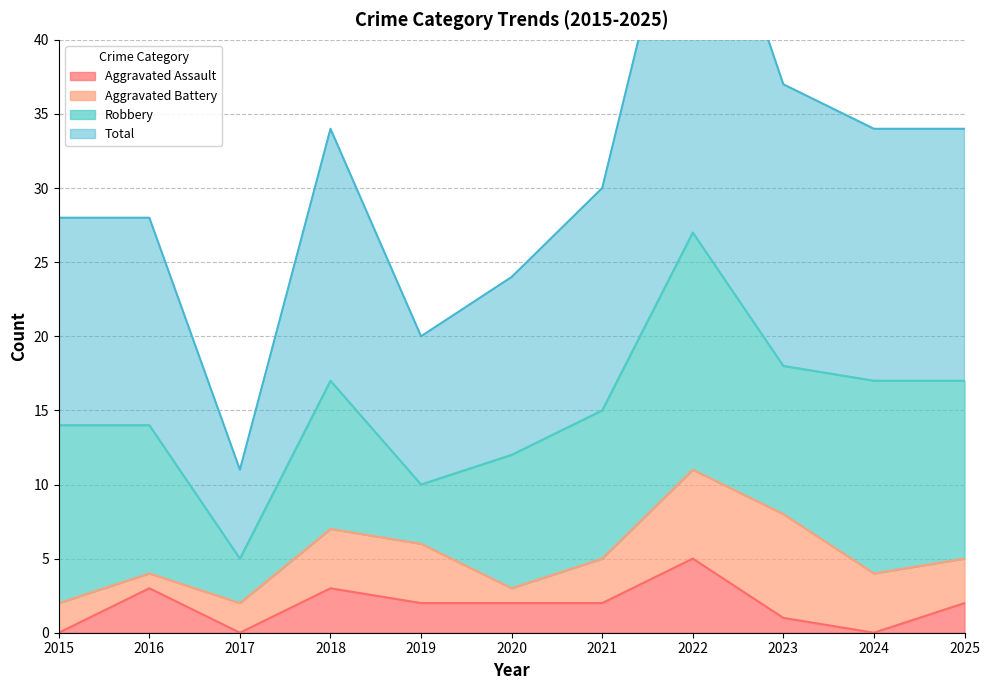

Rank the categories by Total value from highest to lowest.

2022, 2023, 2018, 2024, 2025, 2021, 2015, 2016, 2020, 2019, 2017